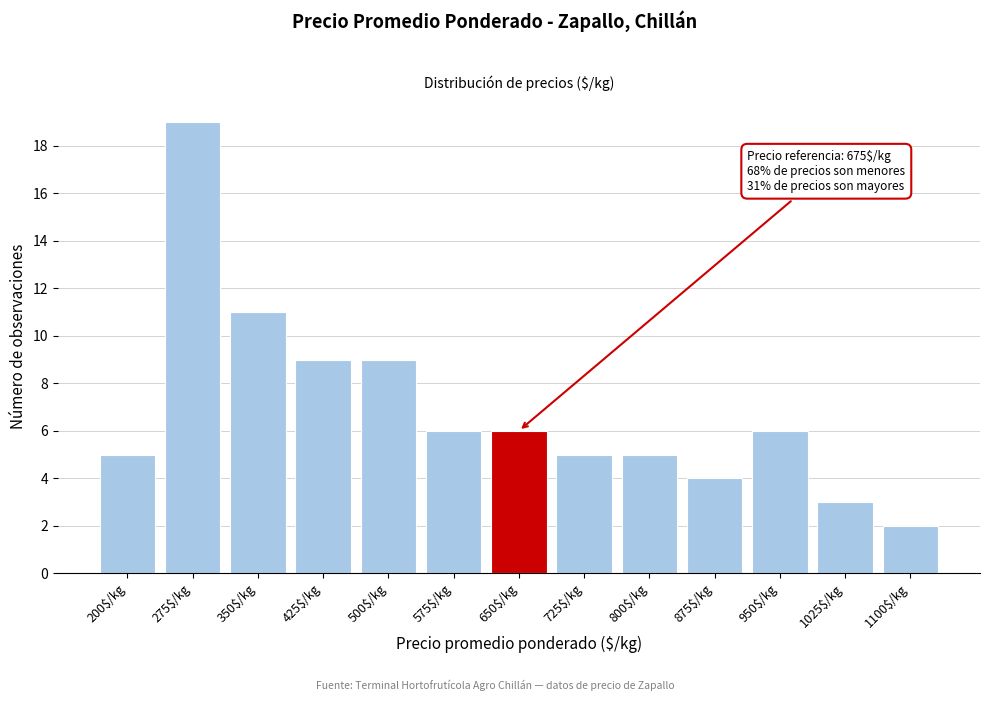

Reading left to right, extract all data points from this chart.

5	19	11	9	9	6	6	5	5	4	6	3	2